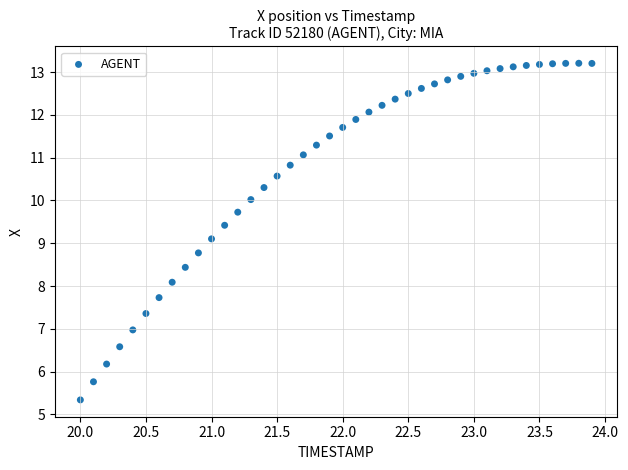

What is the range of X values (max minus min)?

3.9